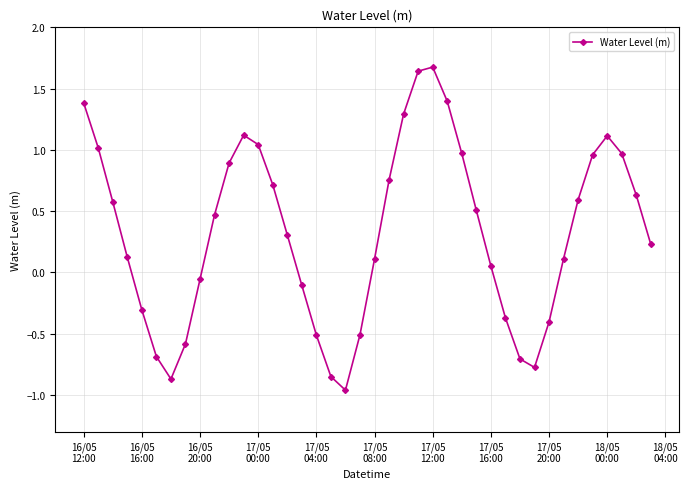

What is the sum of all values?

12.9